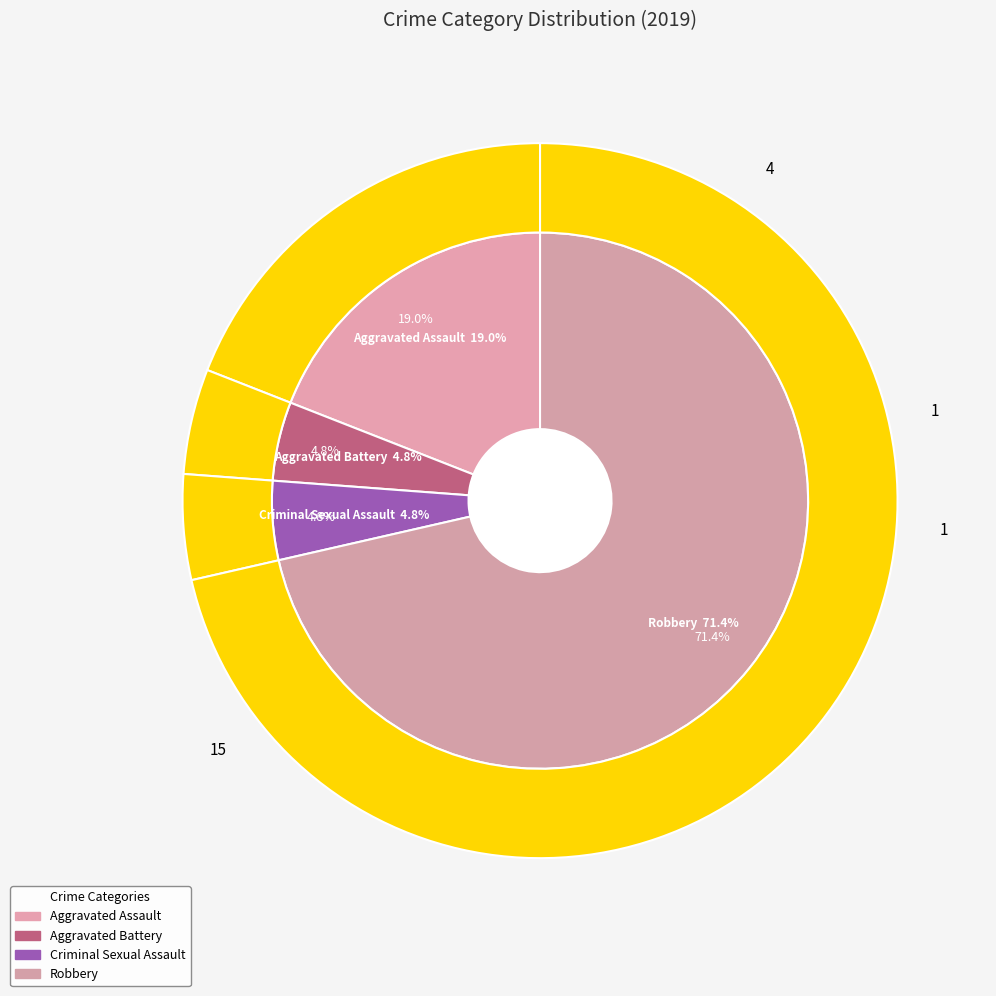

Between Aggravated Battery and Aggravated Assault, which is larger?

Aggravated Assault